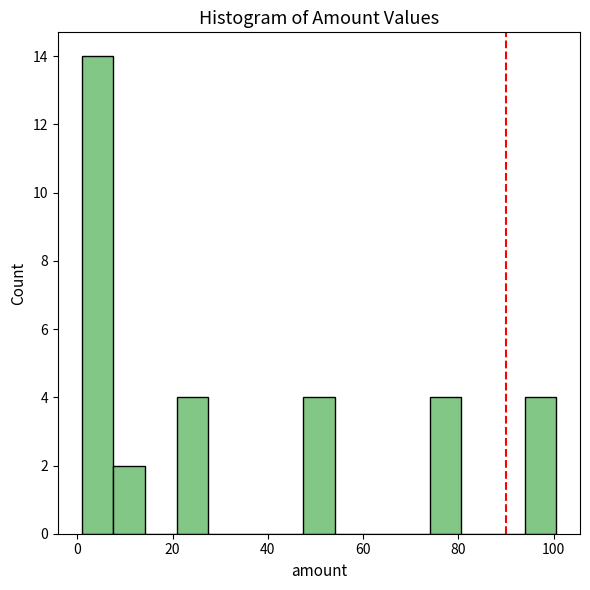

Read against the x-axis, roughly where is the centre of the tallest bar?

4